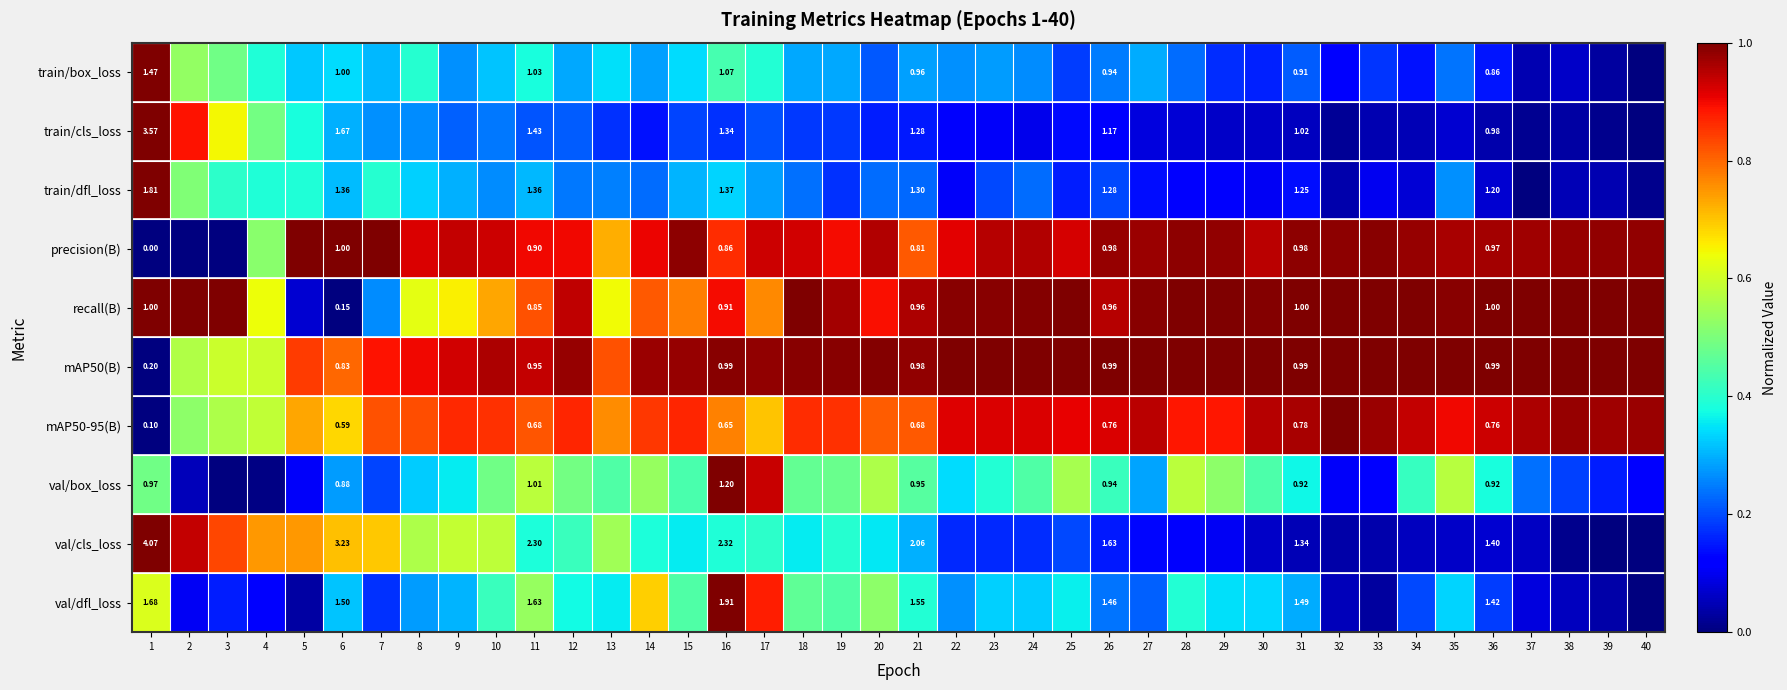

What is the total value across all series at 18?

5.8